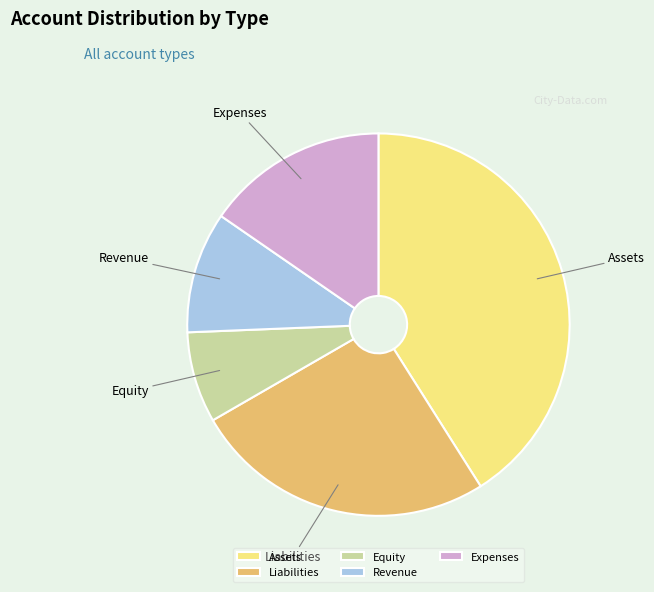

Count the number of slices in the pie.

5